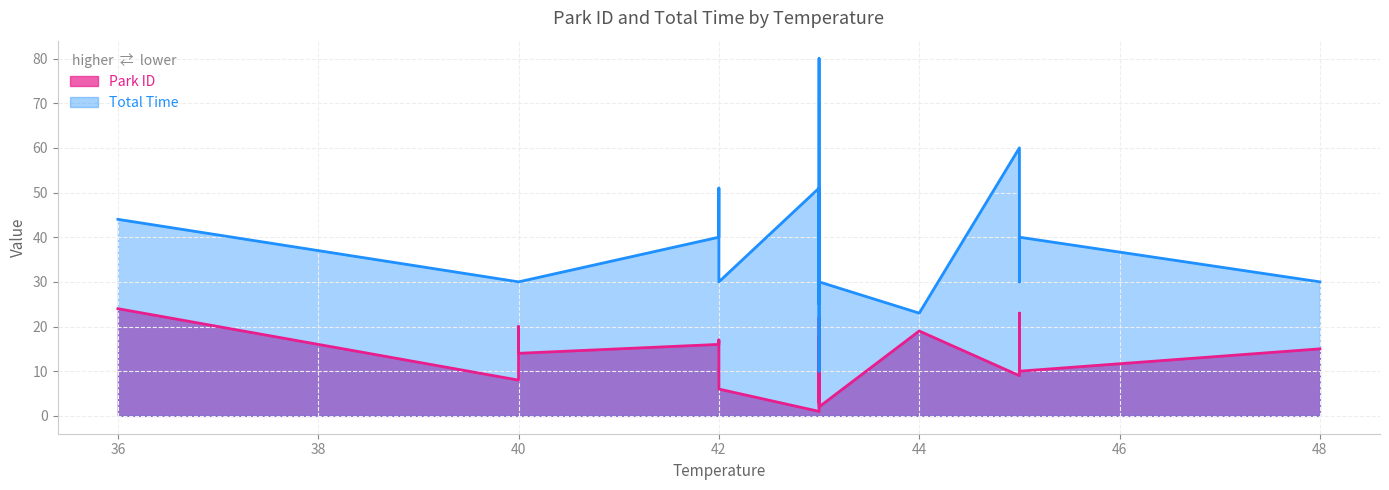

Which series changed the most between 43 and 44?

Total Time